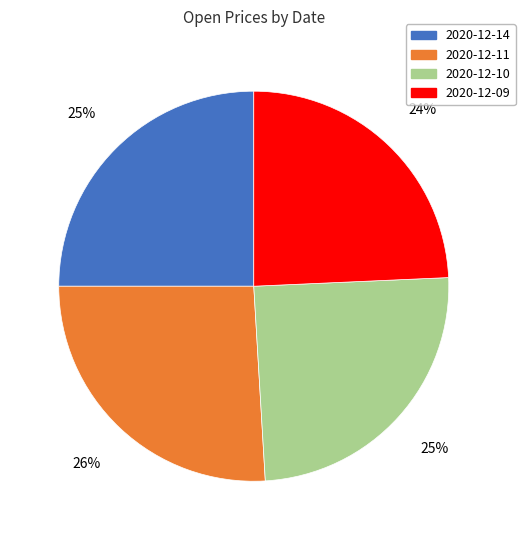

How many slices are in this pie chart?

4